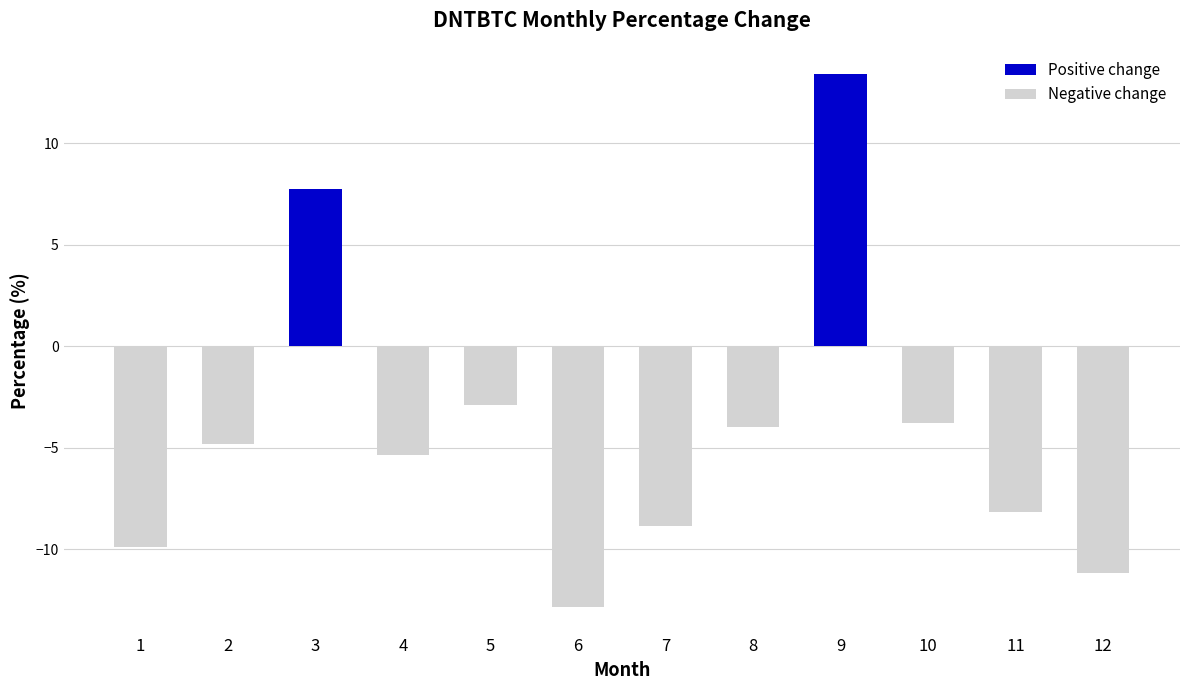

What is the greatest value displayed?

13.4